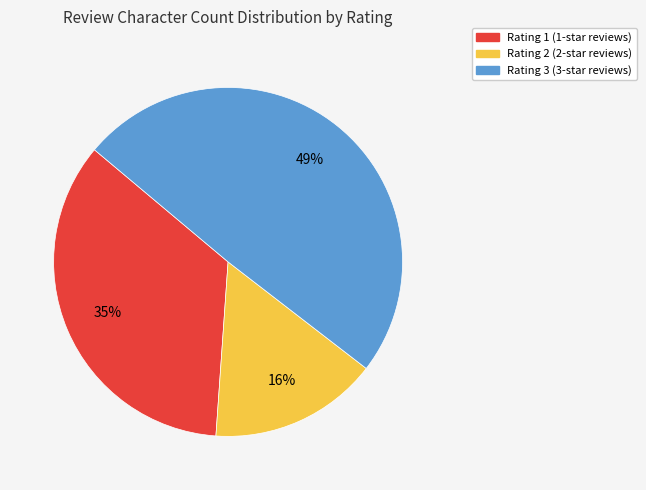

How many segments does this pie chart have?

3